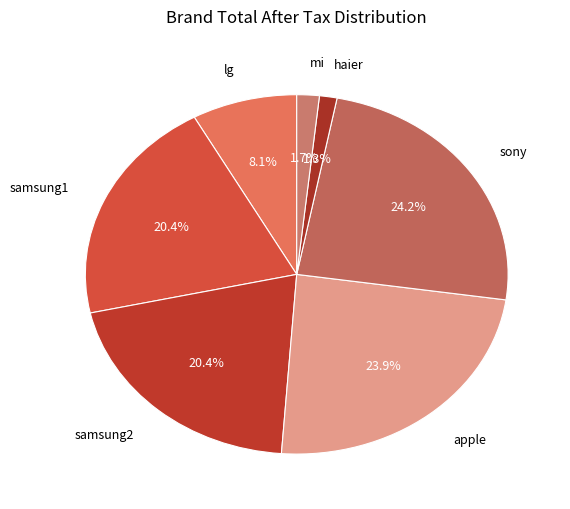

What portion of the pie excludes sony?

75.8%